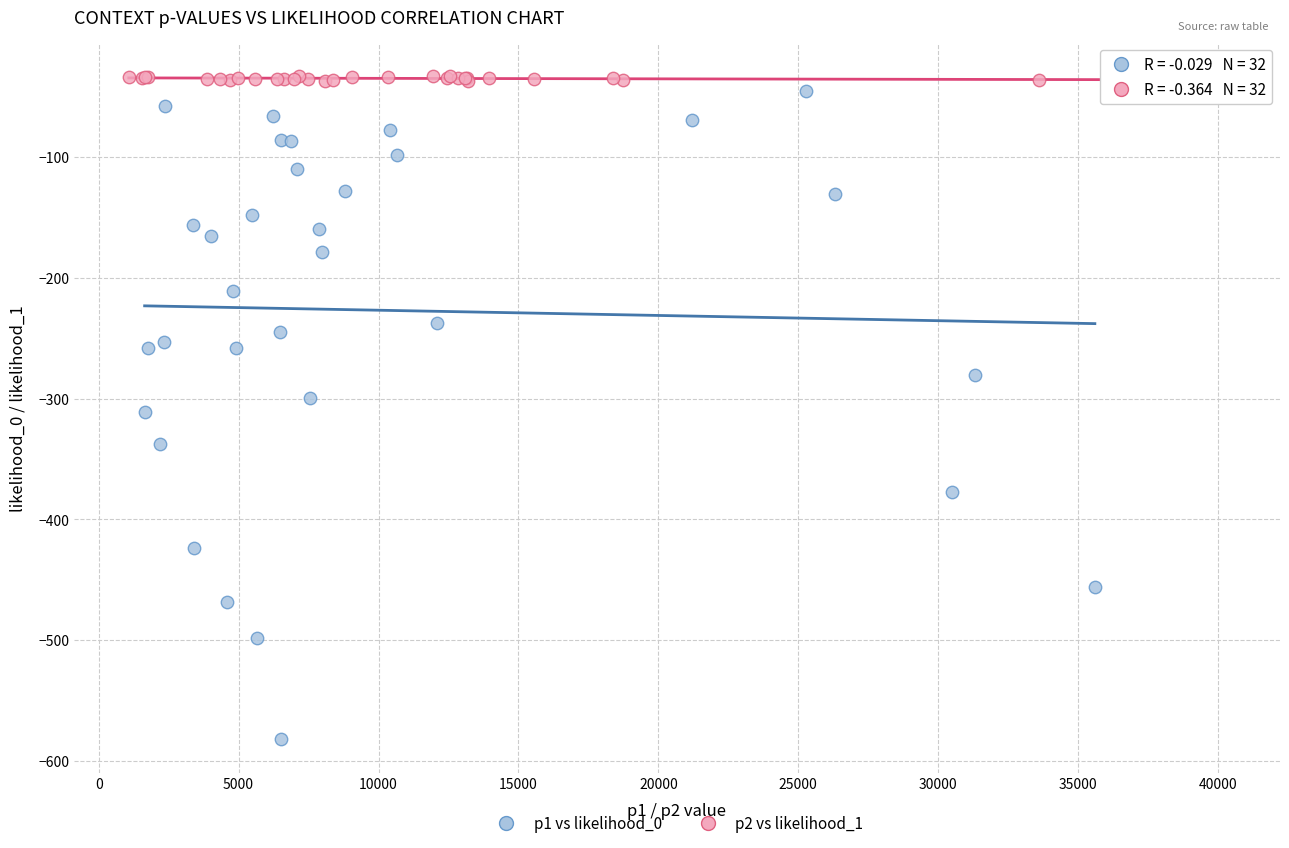

Which series has the largest Y range (max minus min)?

p1 vs likelihood_0